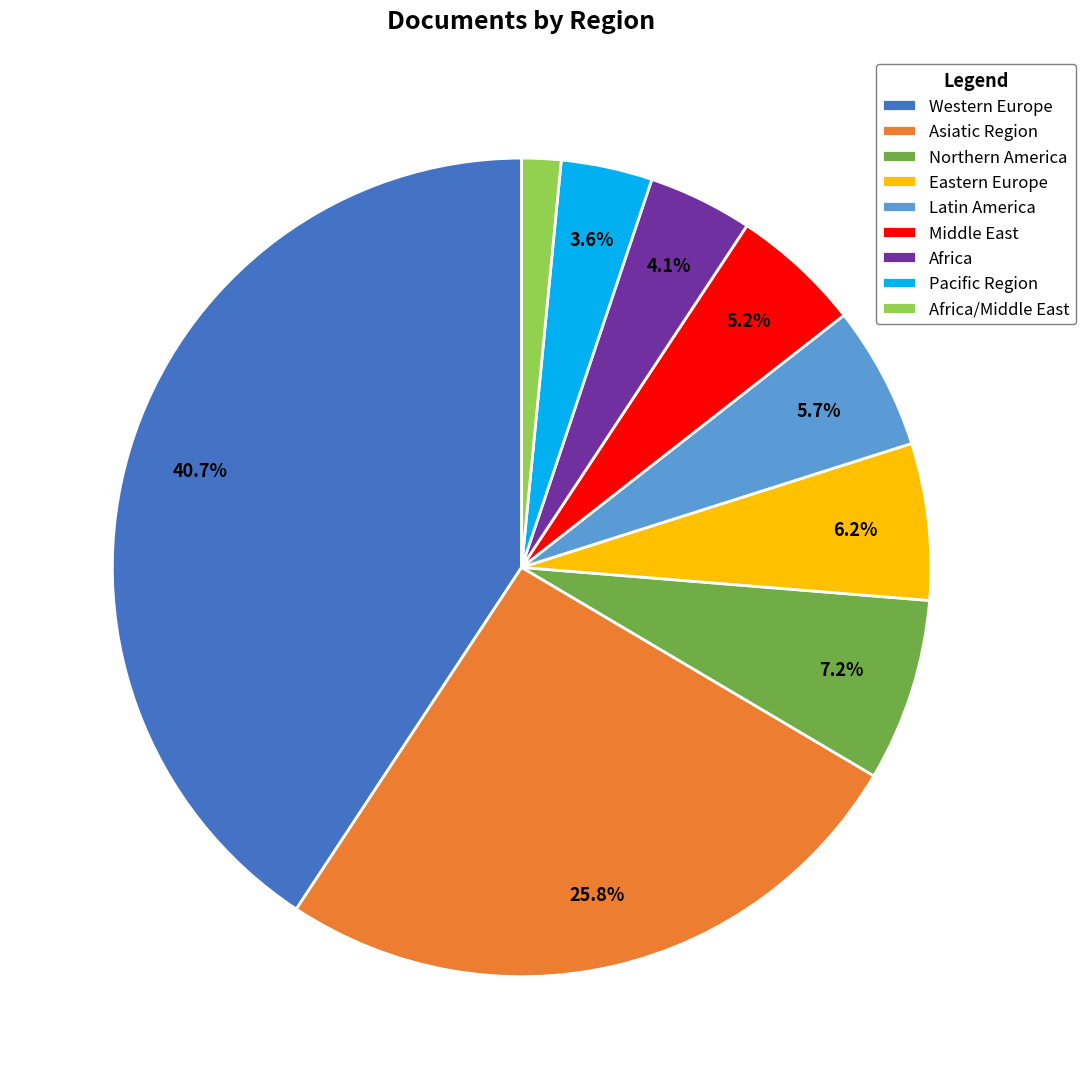

Combined, do Latin America and Eastern Europe account for over 50%?

No